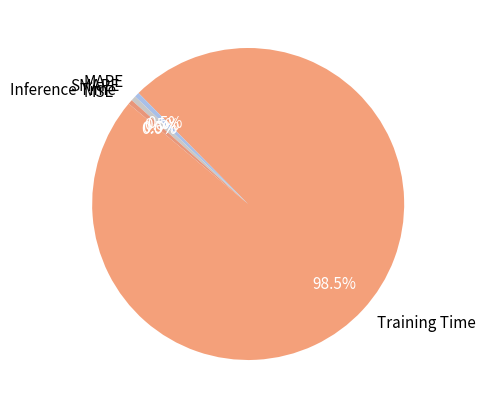

How much of the chart is everything except Training Time?

1.5%